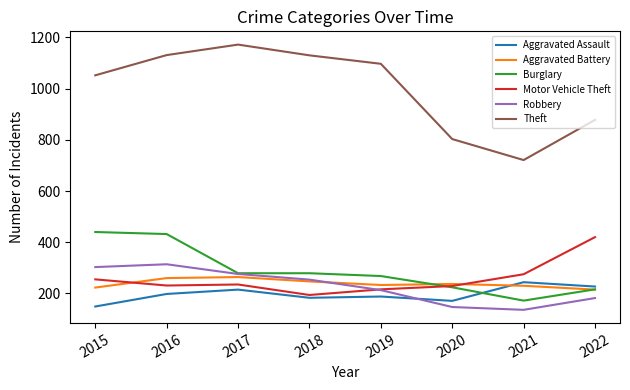

Which series changed the most between 2017 and 2020?

Theft